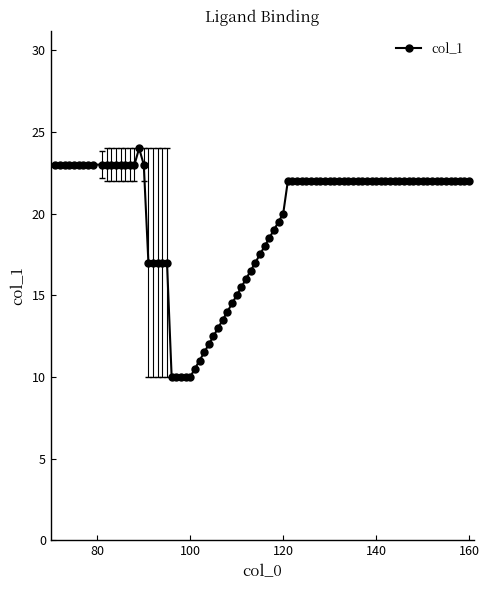

True or false: there are more than 0 points higher than both neighbors.

True